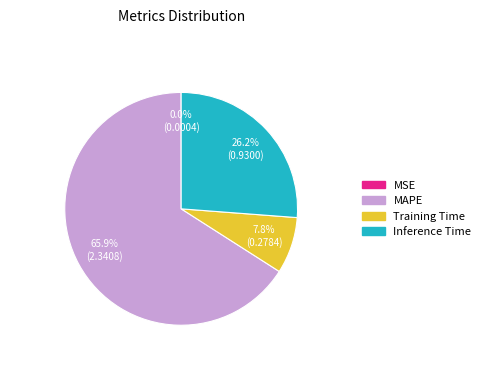

What portion of the pie excludes Training Time?

92.2%